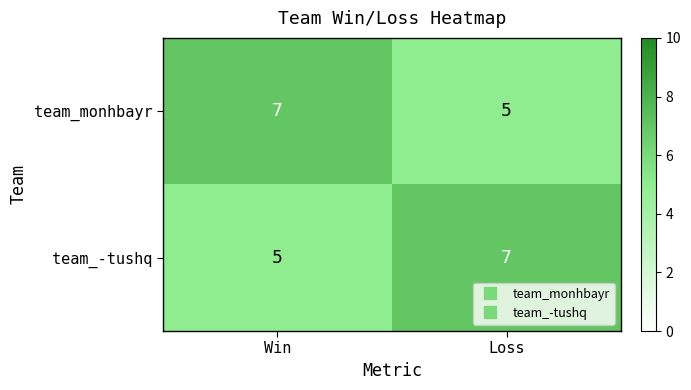

The team_monhbayr series shows 1 at Loss. True or false?

False